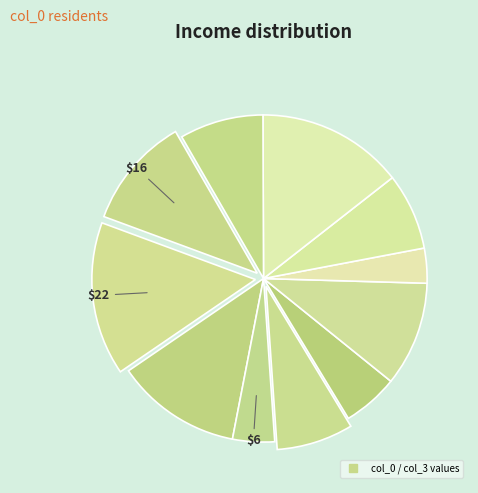

Count the number of slices in the pie.

11